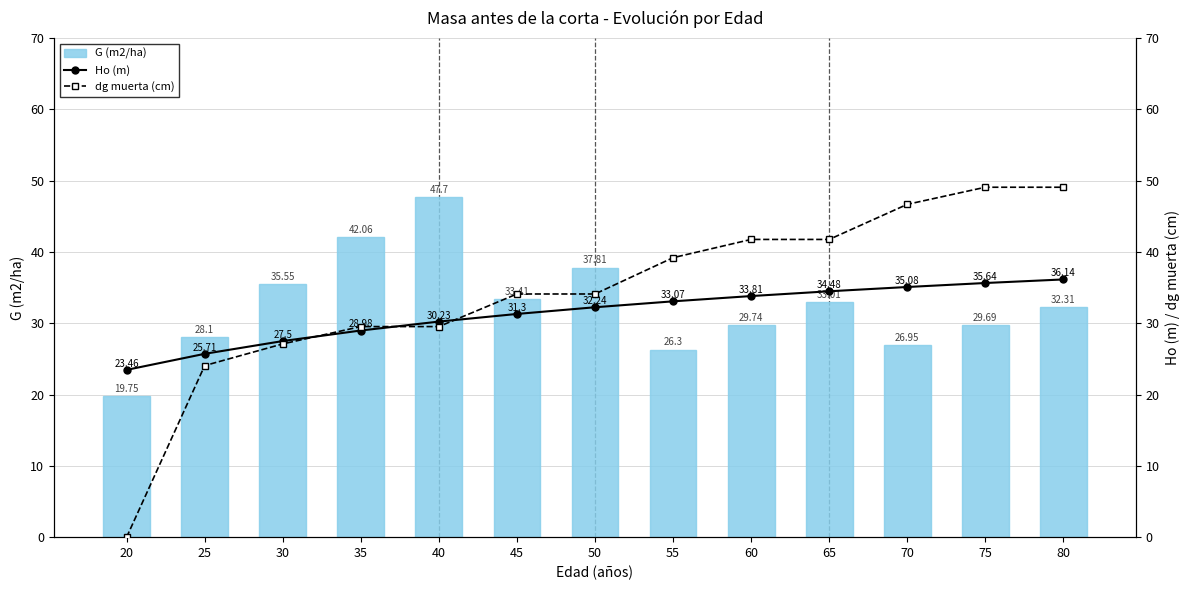

What is the total value across all series at 50?

104.2